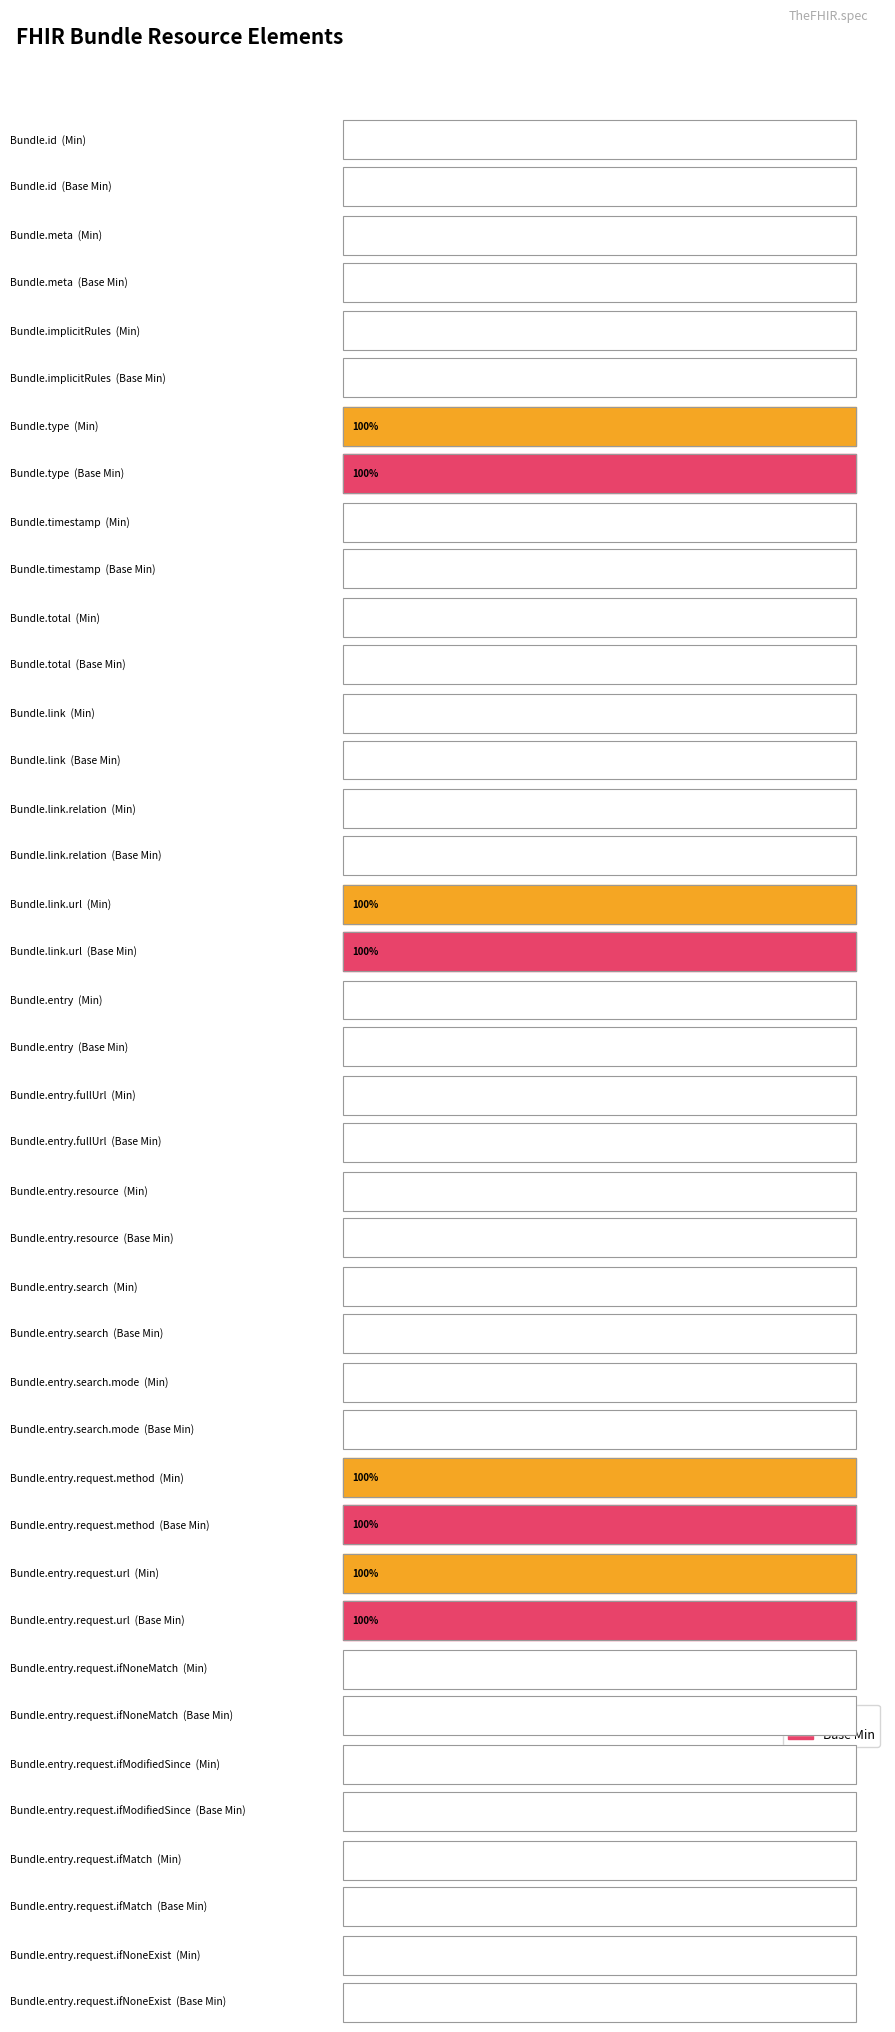

Reading left to right, what are all the values shown in this chart?

Min: 0	0	0	1	0	0	0	0	1	0	0	0	0	0	1	1	0	0	0	0
Base Min: 0	0	0	1	0	0	0	0	1	0	0	0	0	0	1	1	0	0	0	0